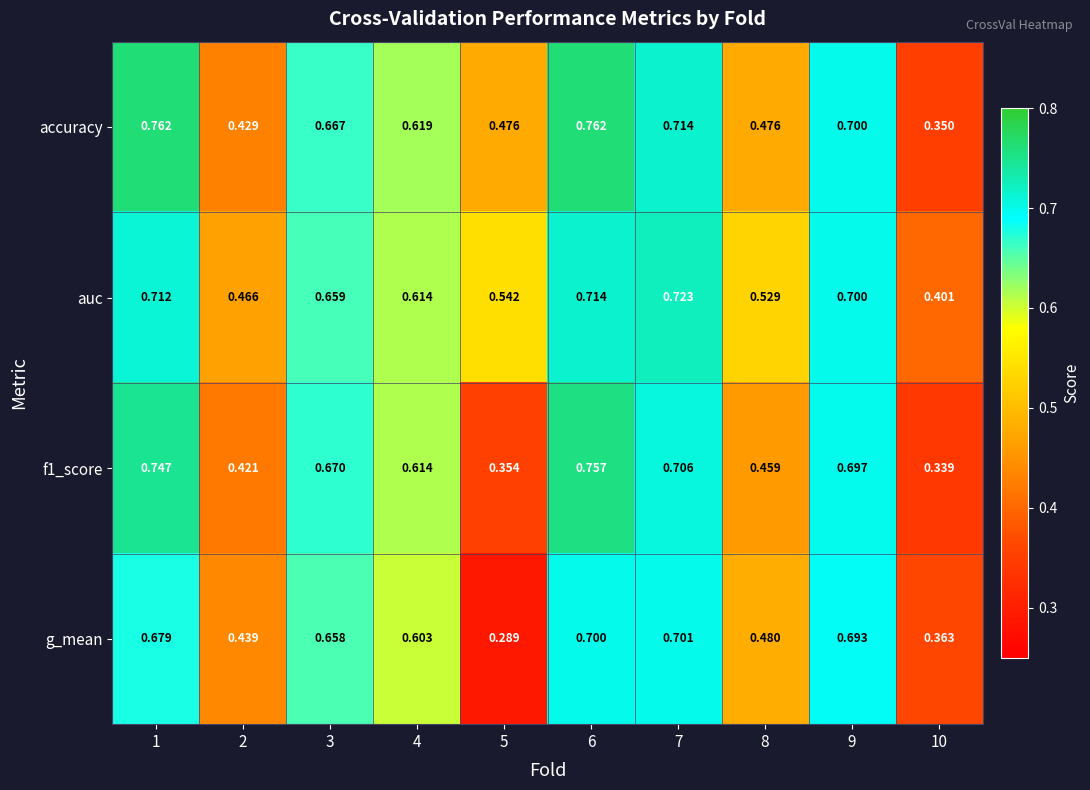

Is the value of f1_score at 6 greater than the value of g_mean at 6?

Yes